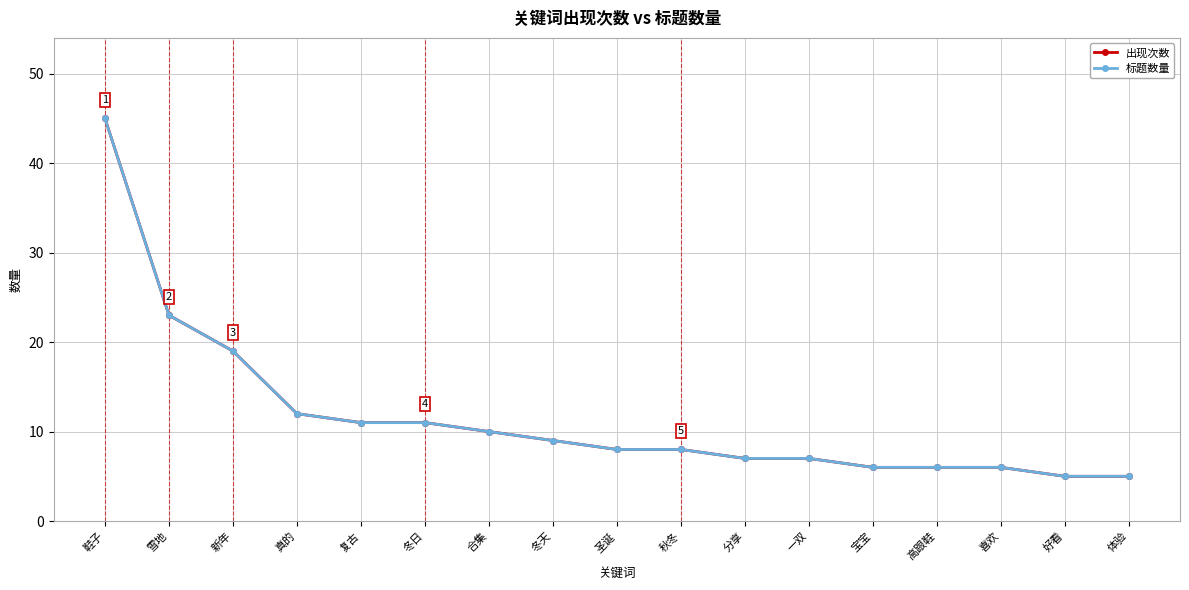

What is the label of the 6th point from the left?

冬日